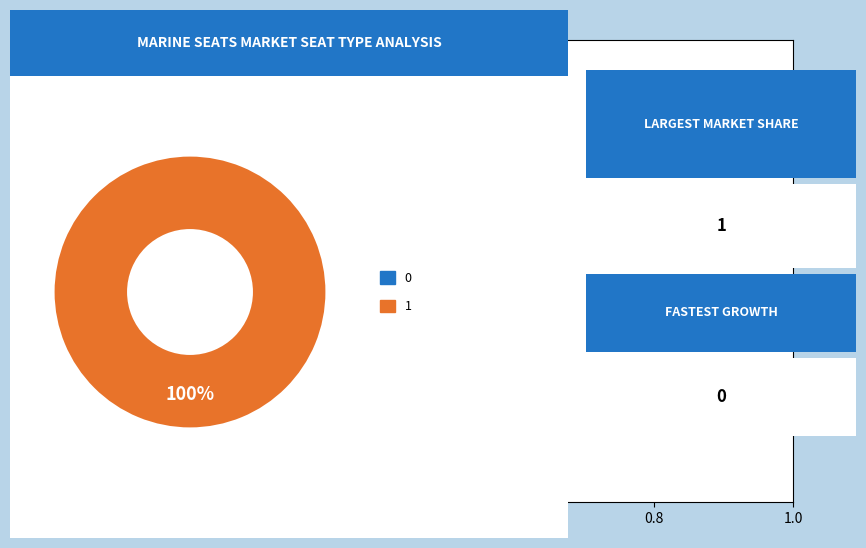

Which category has the biggest portion of the pie?

1